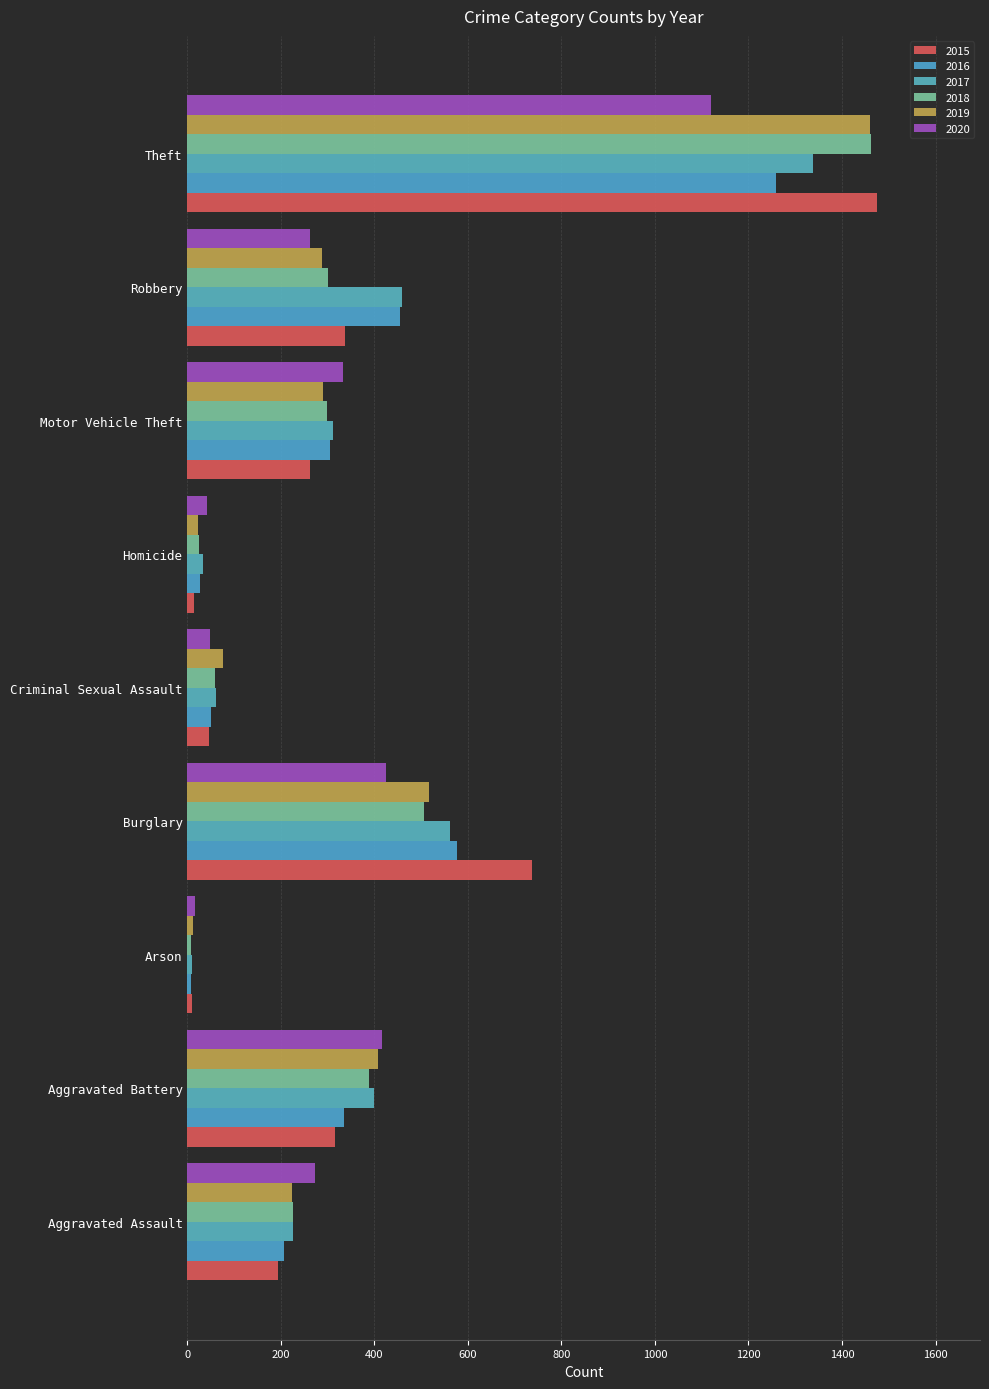

Reading left to right, what are all the values shown in this chart?

2015: 194	316	9	738	46	15	263	337	1474
2016: 206	336	7	576	50	26	304	454	1259
2017: 225	400	10	562	62	33	312	460	1339
2018: 225	389	7	506	60	25	298	301	1461
2019: 223	407	12	517	77	22	290	287	1459
2020: 273	416	17	425	48	41	333	263	1120